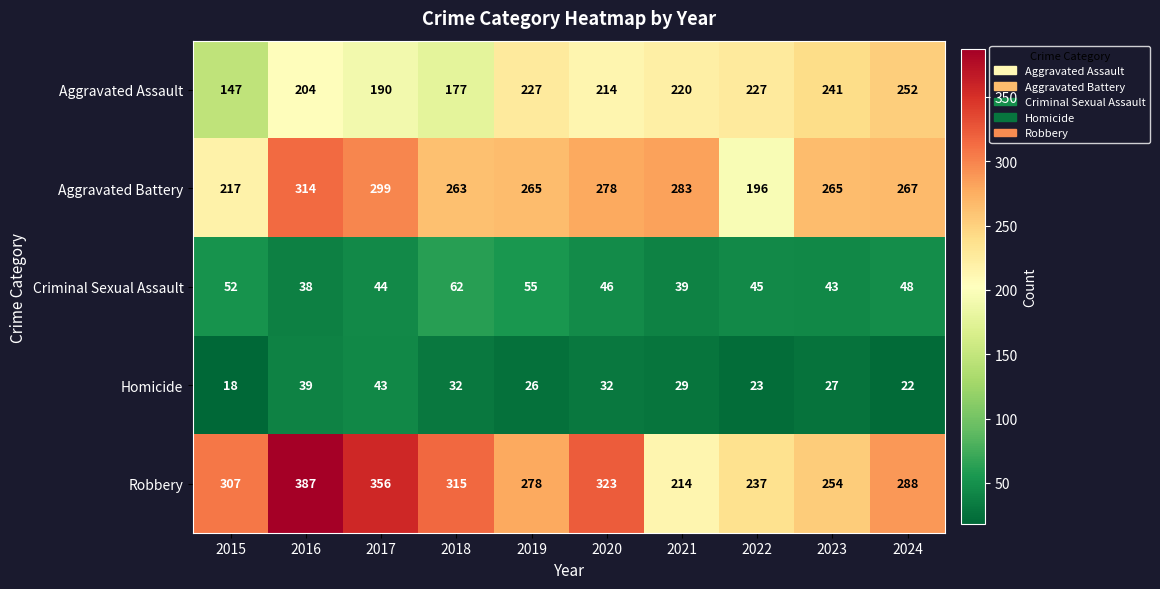

What is the difference between the highest and lowest values at 2024?

266